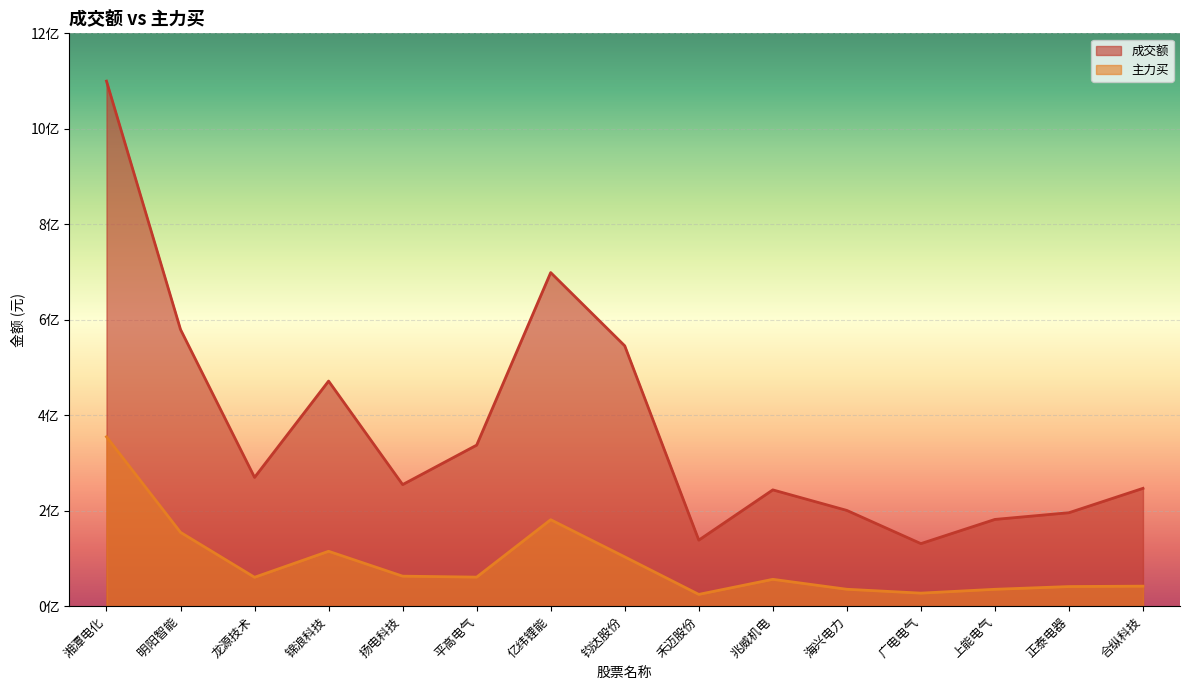

What are all the series names shown in the legend?

成交额, 主力买